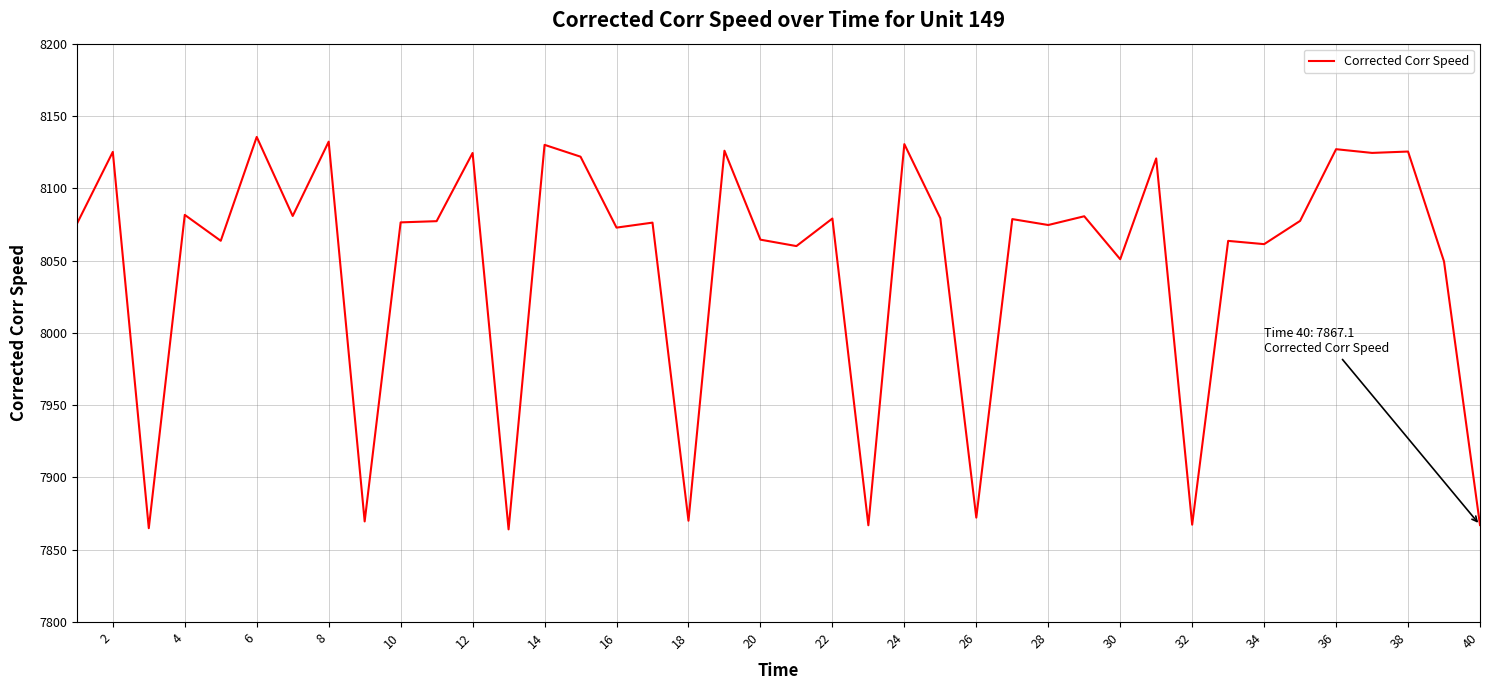

What is the greatest value displayed?

8135.5